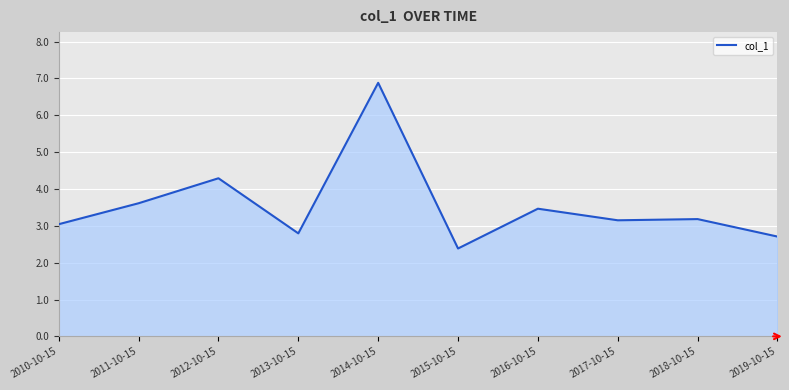

How many series are shown in this chart?

1